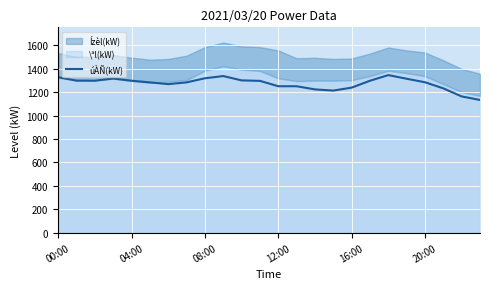

How many points are higher than both their immediate neighbors (excluding endpoints)?

3